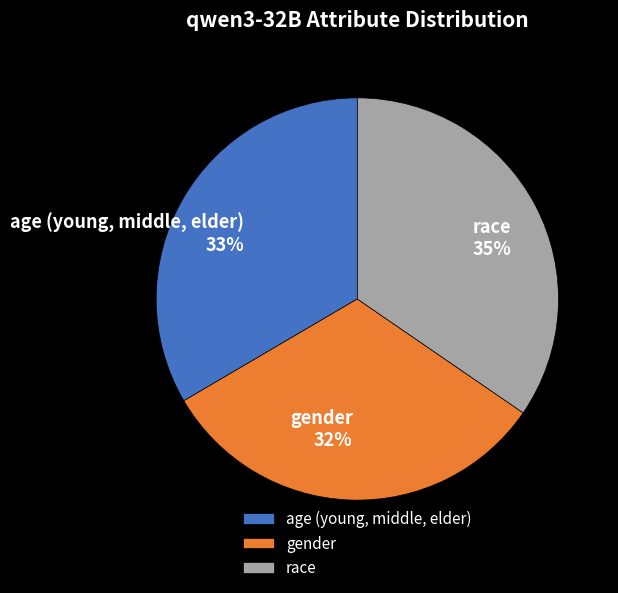

Do gender and age (young, middle, elder) together represent more than half of the pie?

Yes